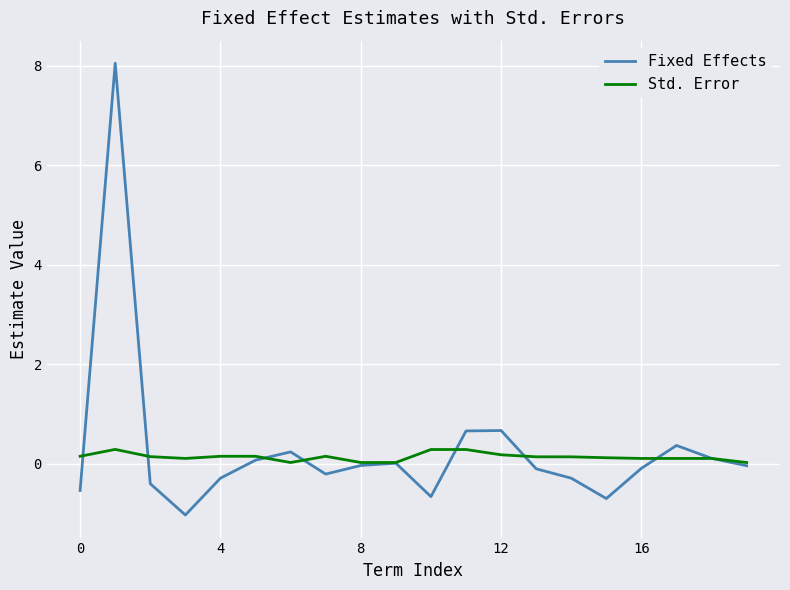

What is the minimum value shown in the chart?

-1.0